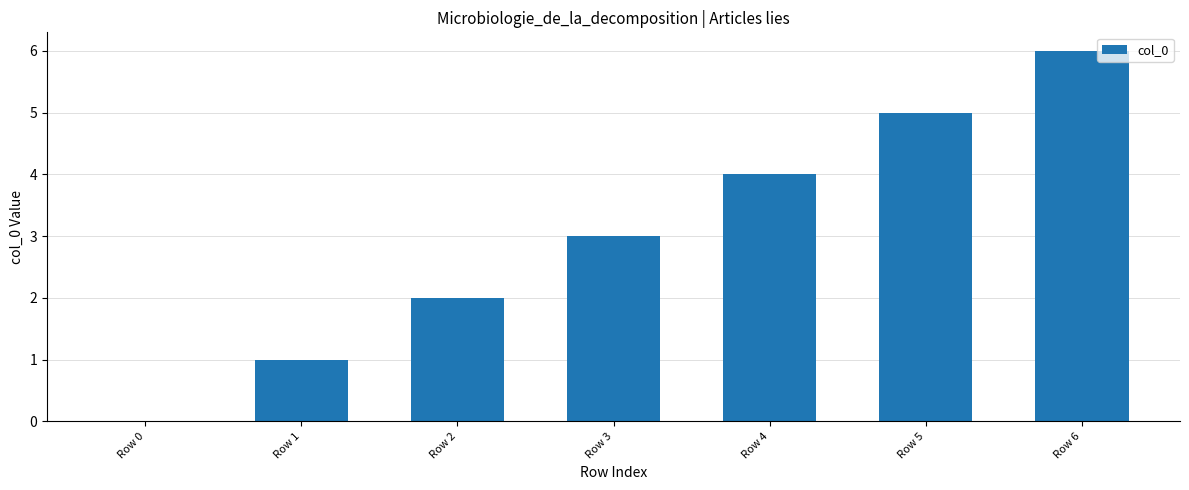

What is the ratio of the value at Row 1 to the value at Row 5?

0.2